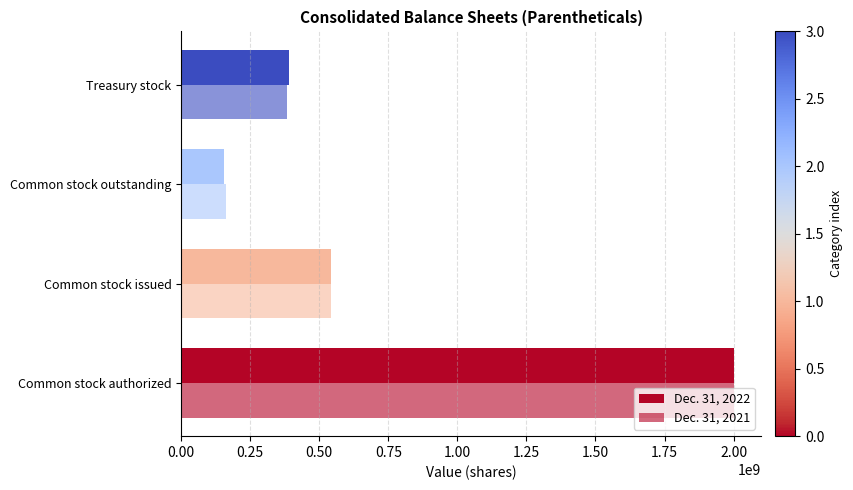

Which series has the largest total across all categories?

Dec. 31, 2022